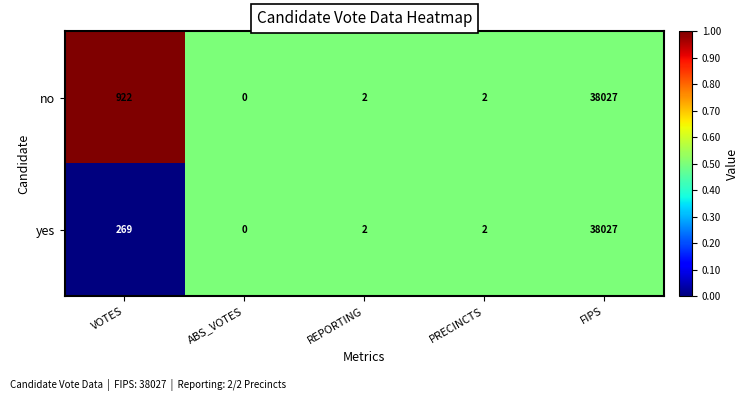

What is the spread (max minus min) of values at VOTES?

653